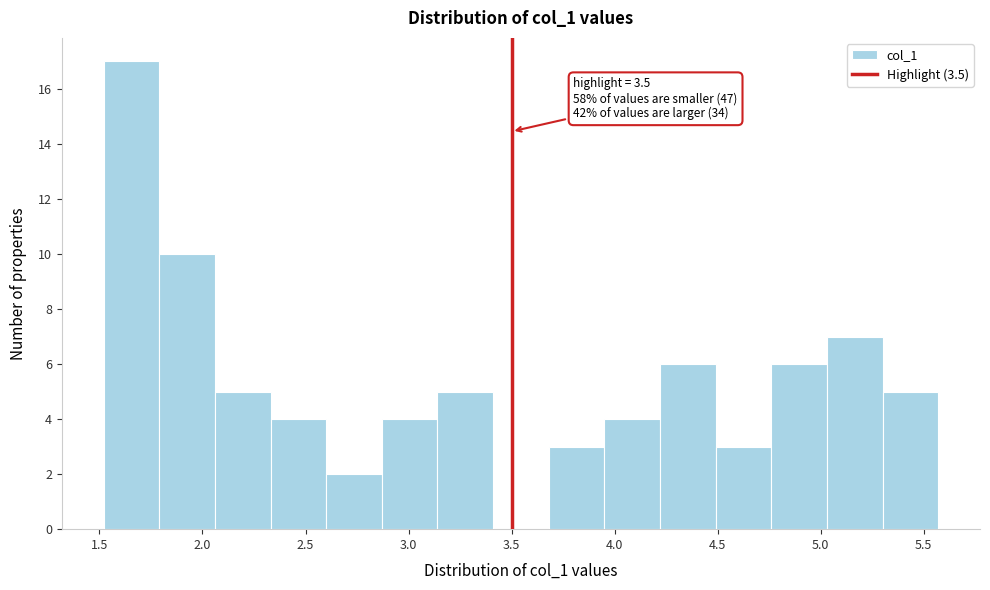

Over which range of the x-axis is the bar tallest?

1.50 to 1.80